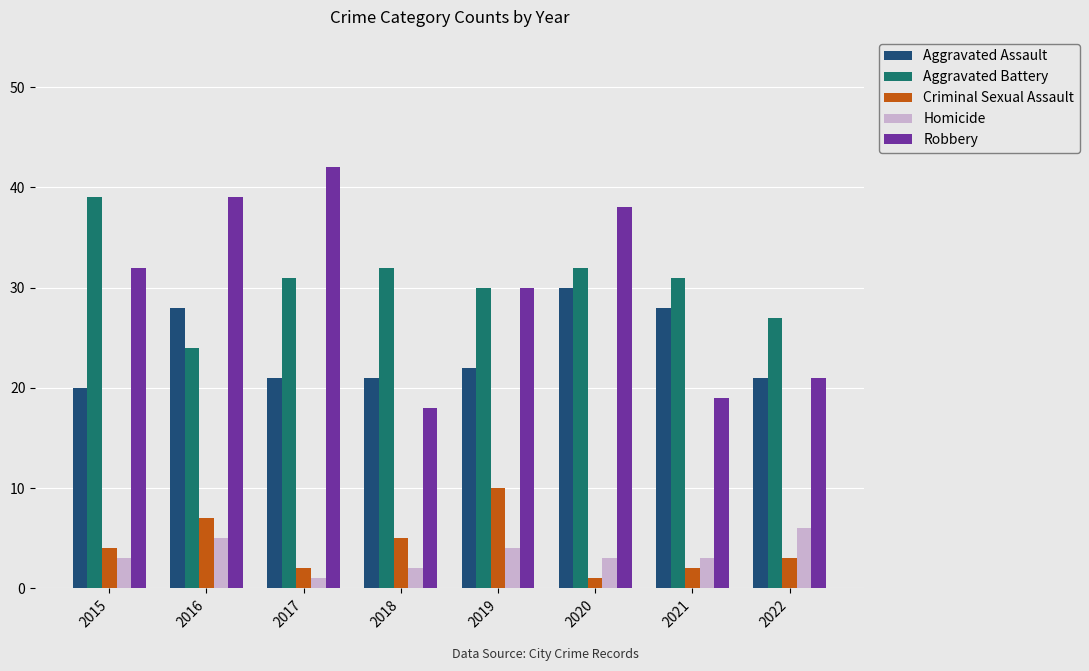

Count the Aggravated Assault values in the range 21 to 28.

6